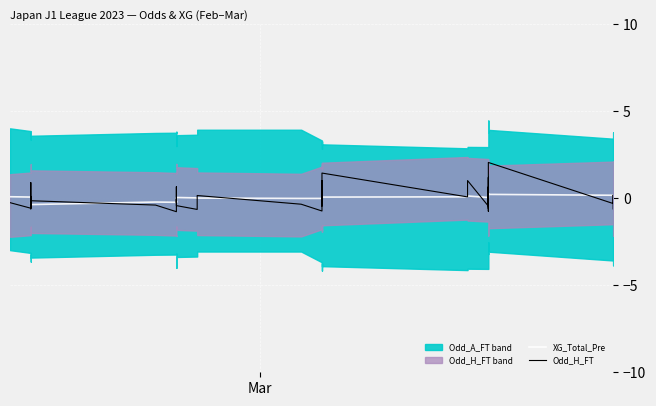

What is the value of the Odd_H_FT point at the 36th from the left?

2.1